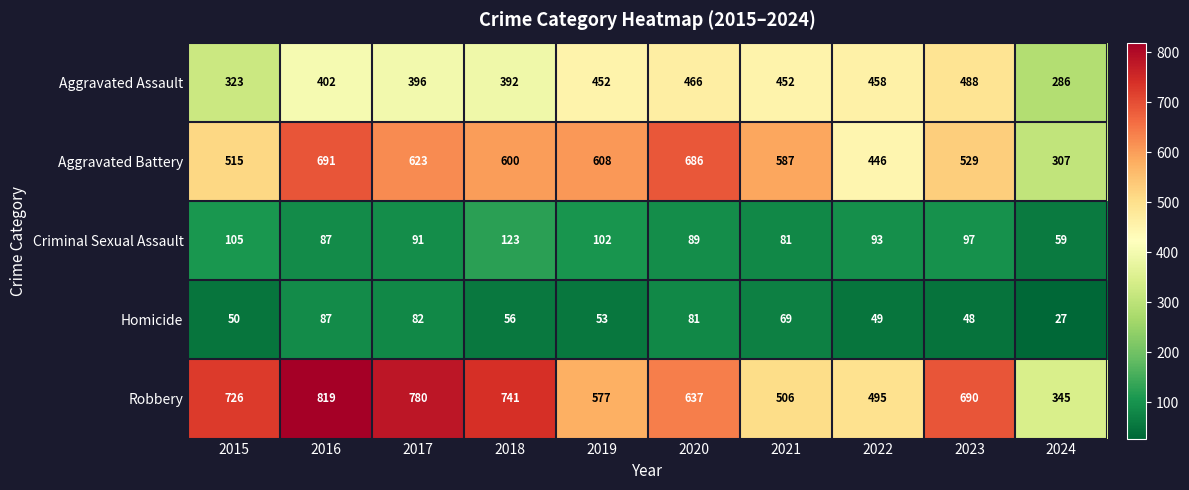

What is the sum of the Aggravated Battery values at 2020 and 2022?

1132